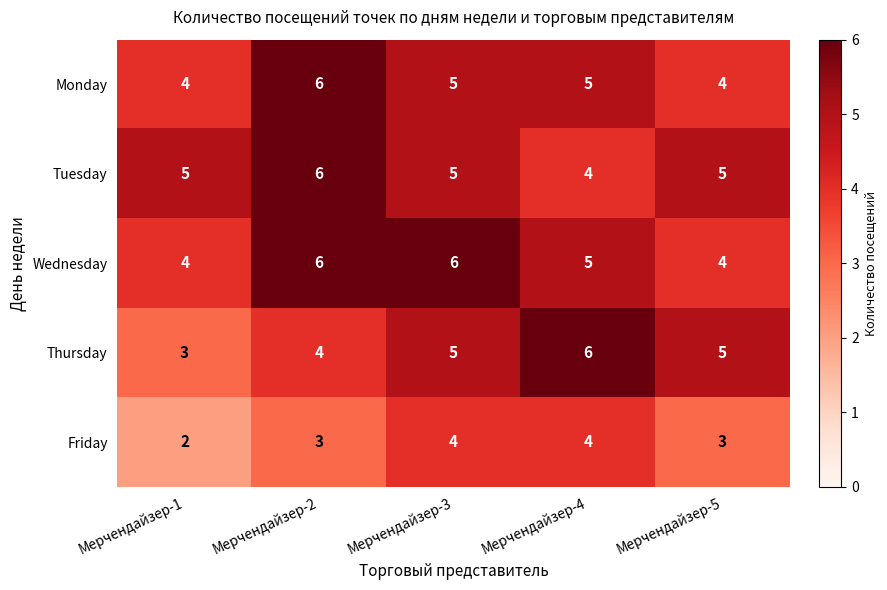

What is the spread (max minus min) of values at Мерчендайзер-3?

2